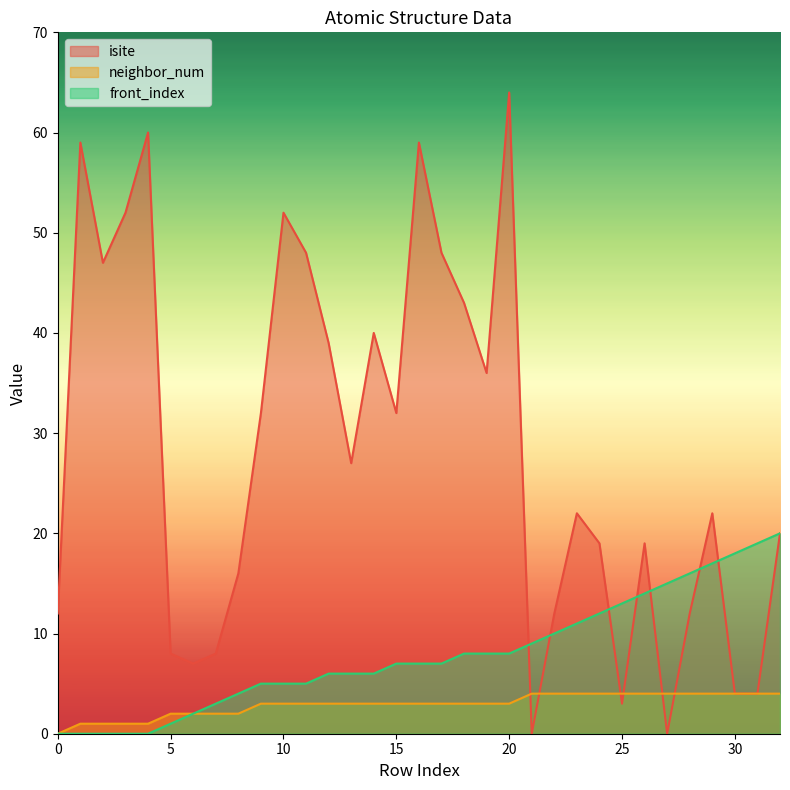

Reading right to left, transcribe all the data shown in this chart.

isite: 32=20	31=4	30=4	29=22	28=12	27=0	26=19	25=3	24=19	23=22	22=12	21=0	20=64	19=36	18=43	17=48	16=59	15=32	14=40	13=27	12=39	11=48	10=52	9=32	8=16	7=8	6=7	5=8	4=60	3=52	2=47	1=59	0=12
neighbor_num: 32=4	31=4	30=4	29=4	28=4	27=4	26=4	25=4	24=4	23=4	22=4	21=4	20=3	19=3	18=3	17=3	16=3	15=3	14=3	13=3	12=3	11=3	10=3	9=3	8=2	7=2	6=2	5=2	4=1	3=1	2=1	1=1	0=0
front_index: 32=20	31=19	30=18	29=17	28=16	27=15	26=14	25=13	24=12	23=11	22=10	21=9	20=8	19=8	18=8	17=7	16=7	15=7	14=6	13=6	12=6	11=5	10=5	9=5	8=4	7=3	6=2	5=1	4=0	3=0	2=0	1=0	0=0